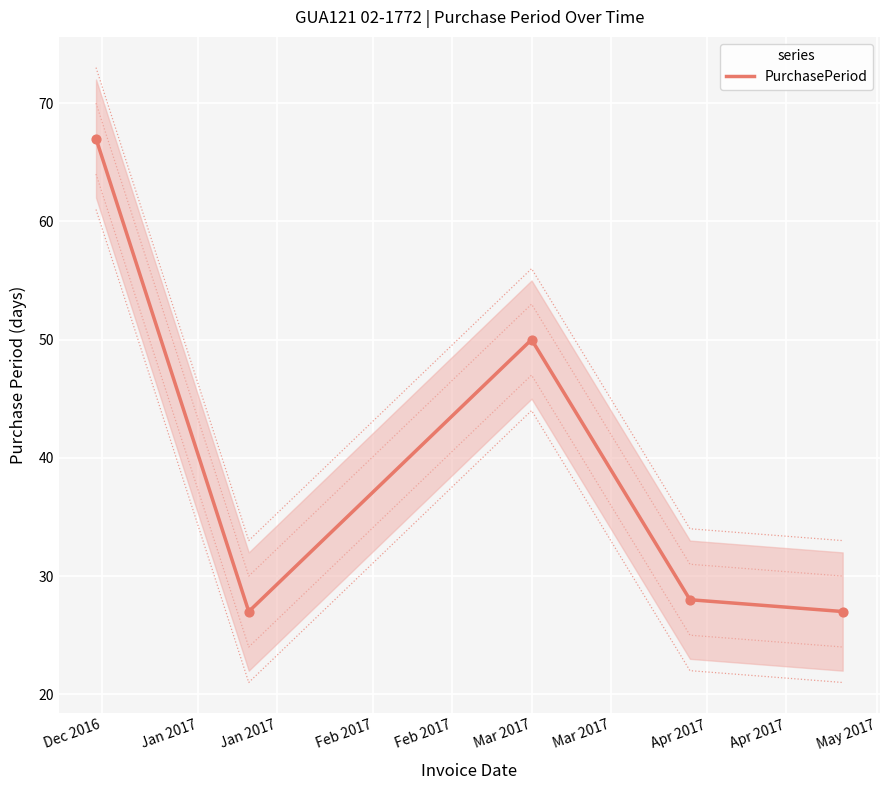

What is the change in value from Feb 2017 to Feb 2017?

-1